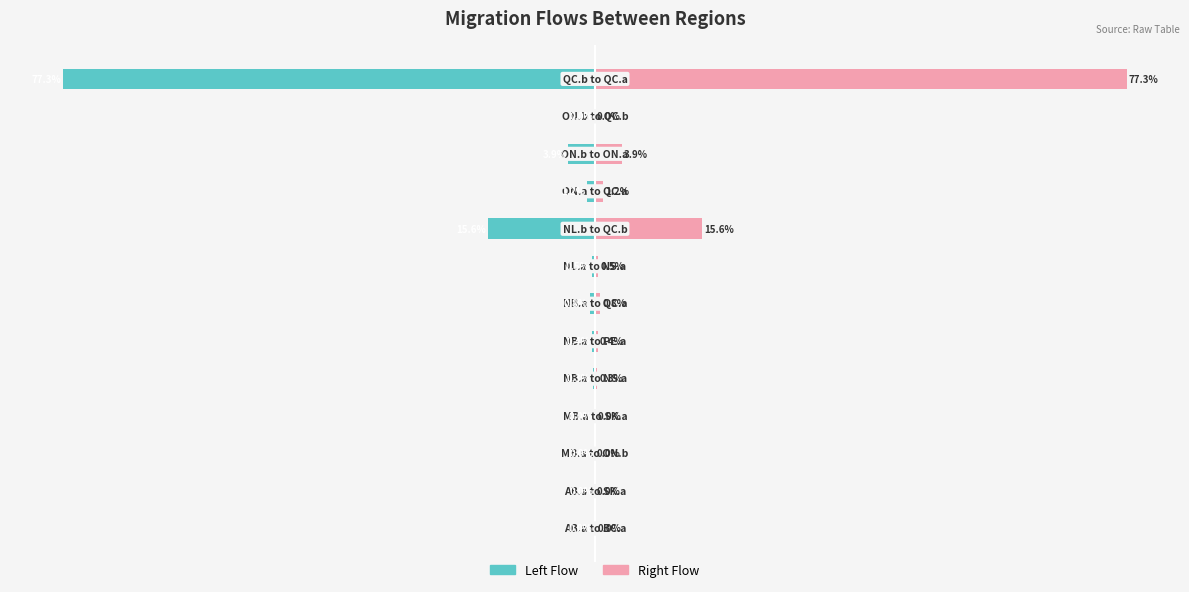

What is the sum of all Right Flow values?

100.0